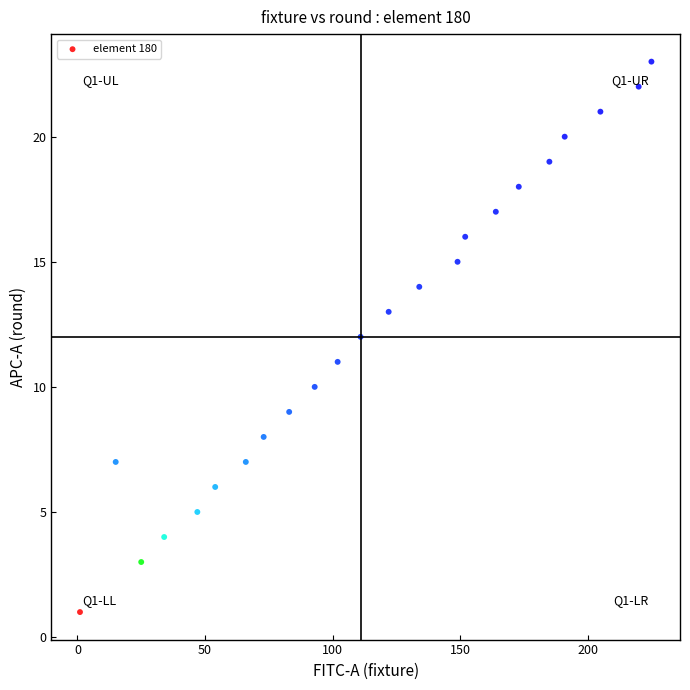

What is the range of Y values (max minus min)?

22